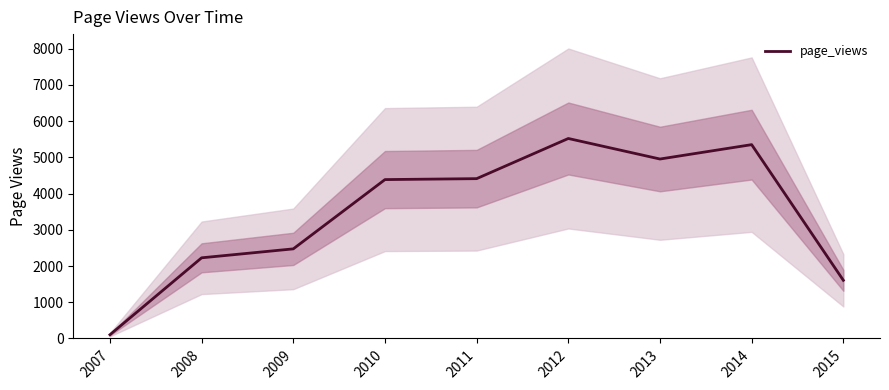

Rank the categories by value from highest to lowest.

2012, 2014, 2013, 2011, 2010, 2009, 2008, 2015, 2007